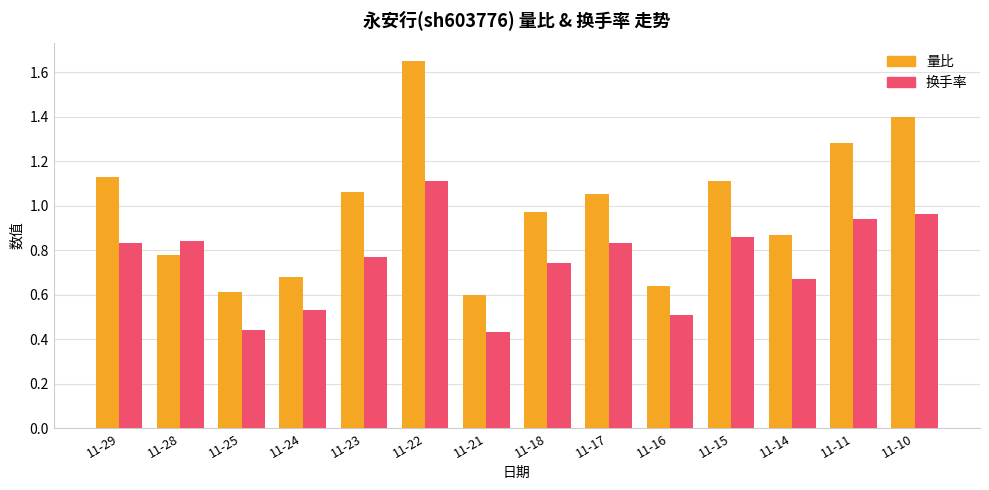

How many groups of bars are there?

14